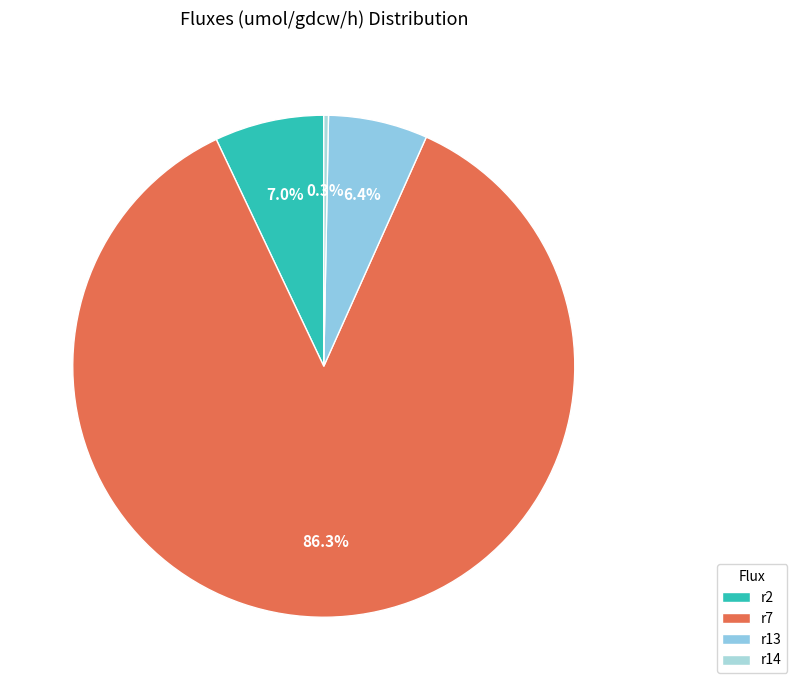

Combined, do r2 and r7 account for over 50%?

Yes